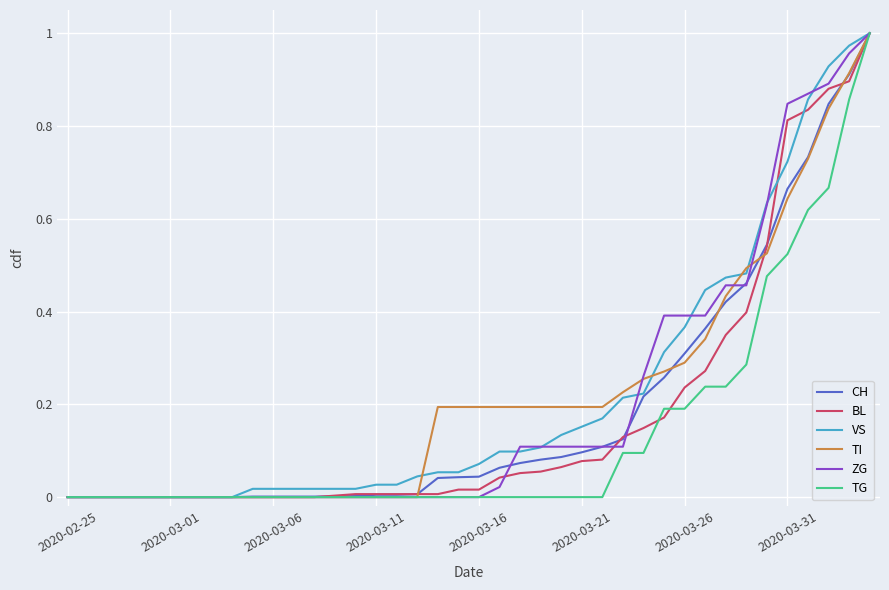

How many times do ZG and BL cross each other?

3